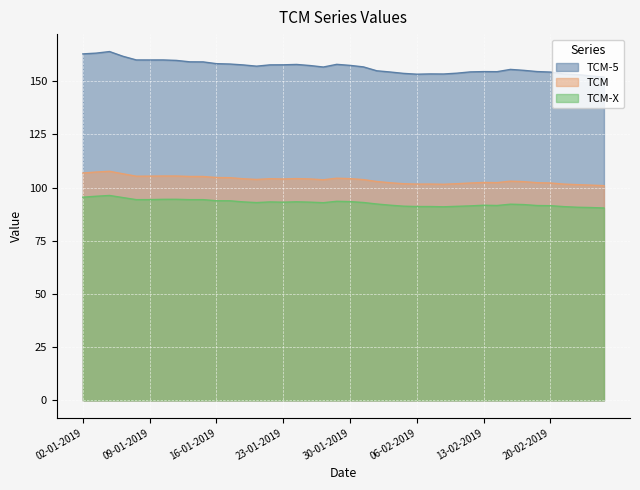

True or false: TCM-5 and TCM-X cross at least once.

False